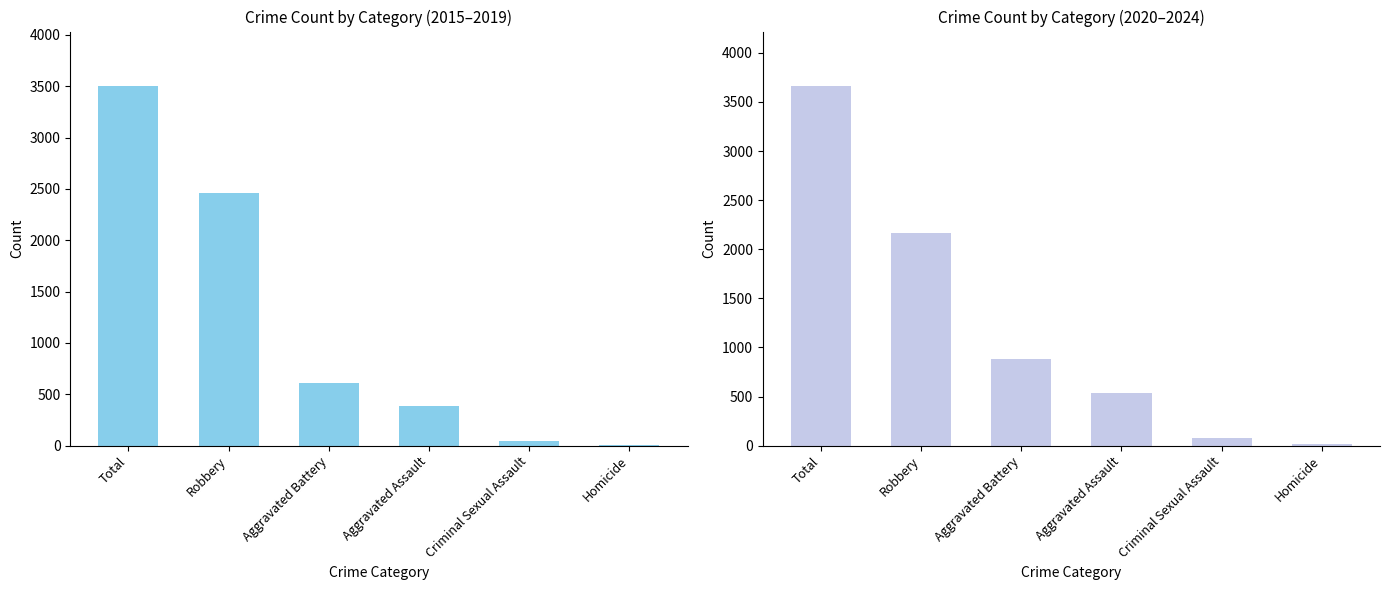

Which series has the largest total across all categories?

2020–2024 Total